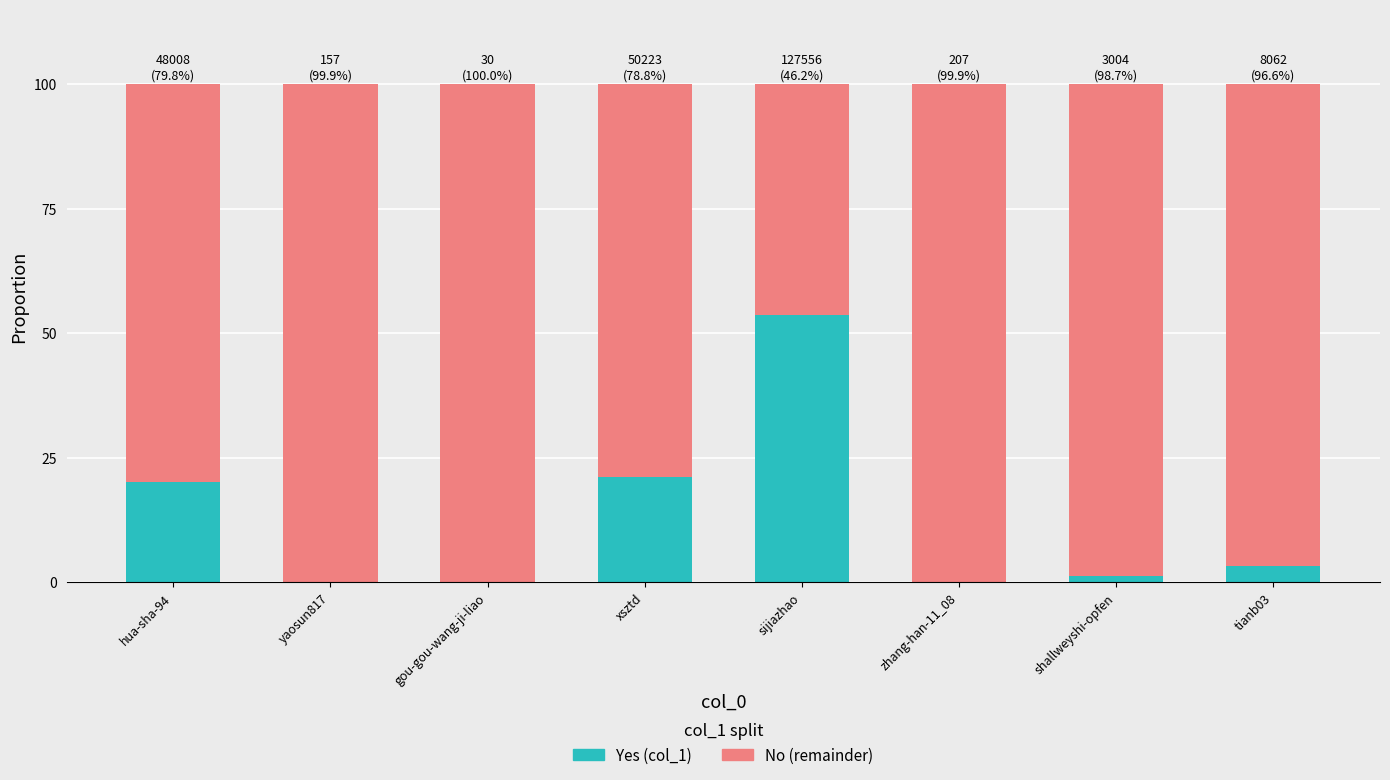

What is the total value across all series at sijiazhao?

100.0